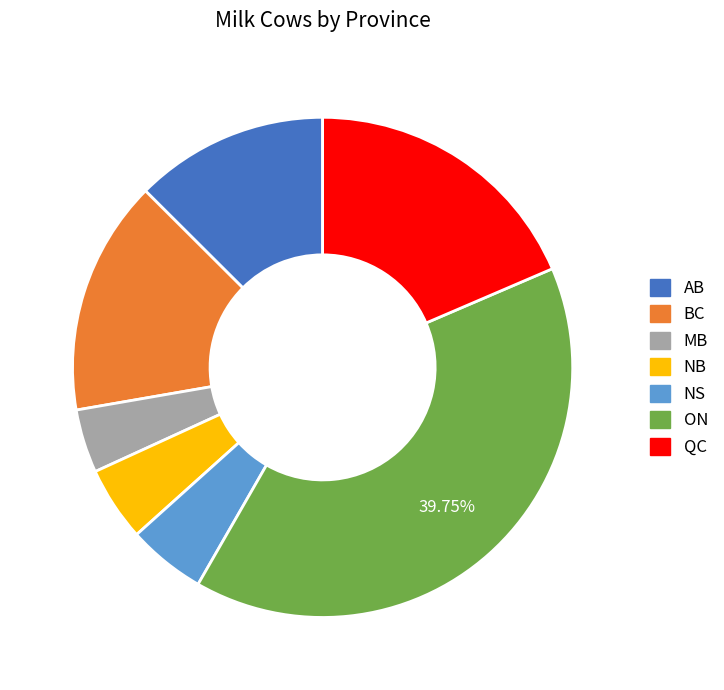

What is the smallest slice in the pie chart?

MB